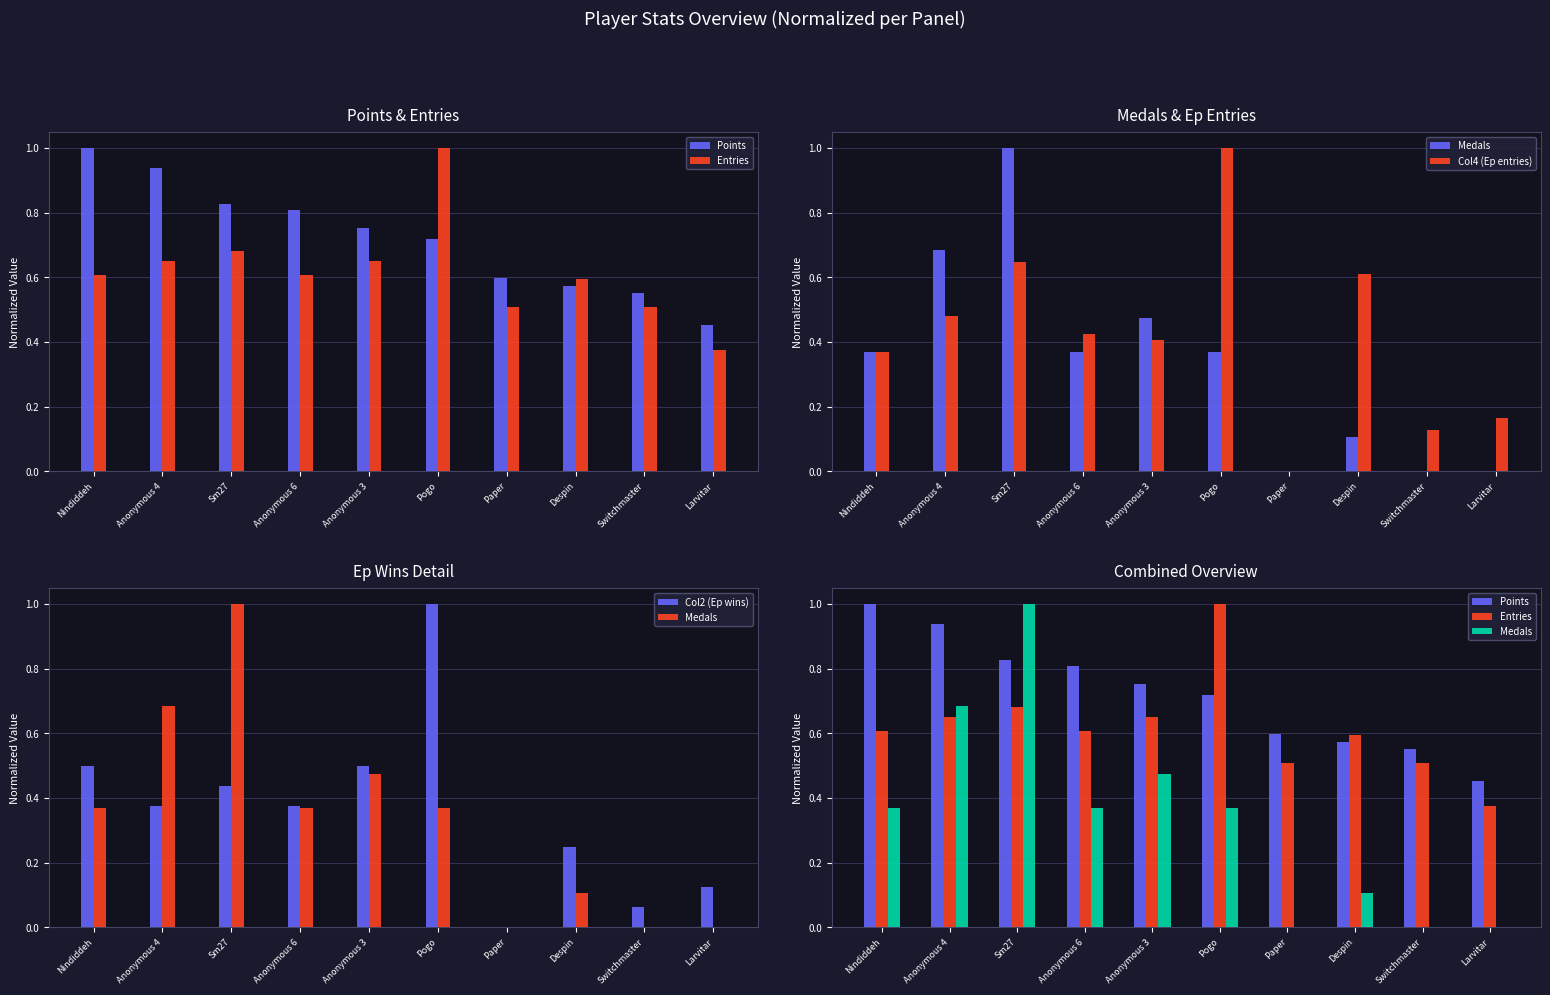

Rank the series at Anonymous 6 from highest to lowest value.

Points, Entries, Col4 (Ep entries), Col2 (Ep wins), Medals